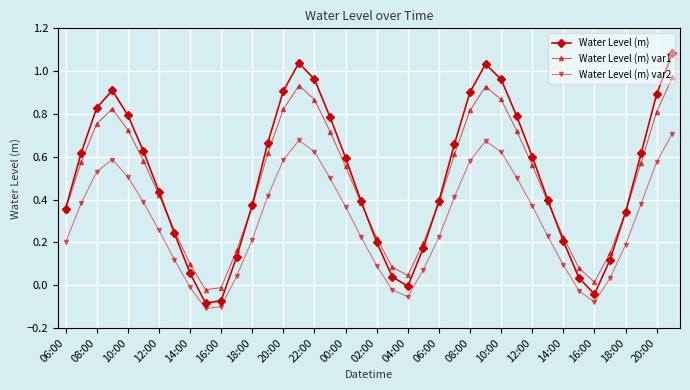

Which series has the widest spread of values?

Water Level (m)